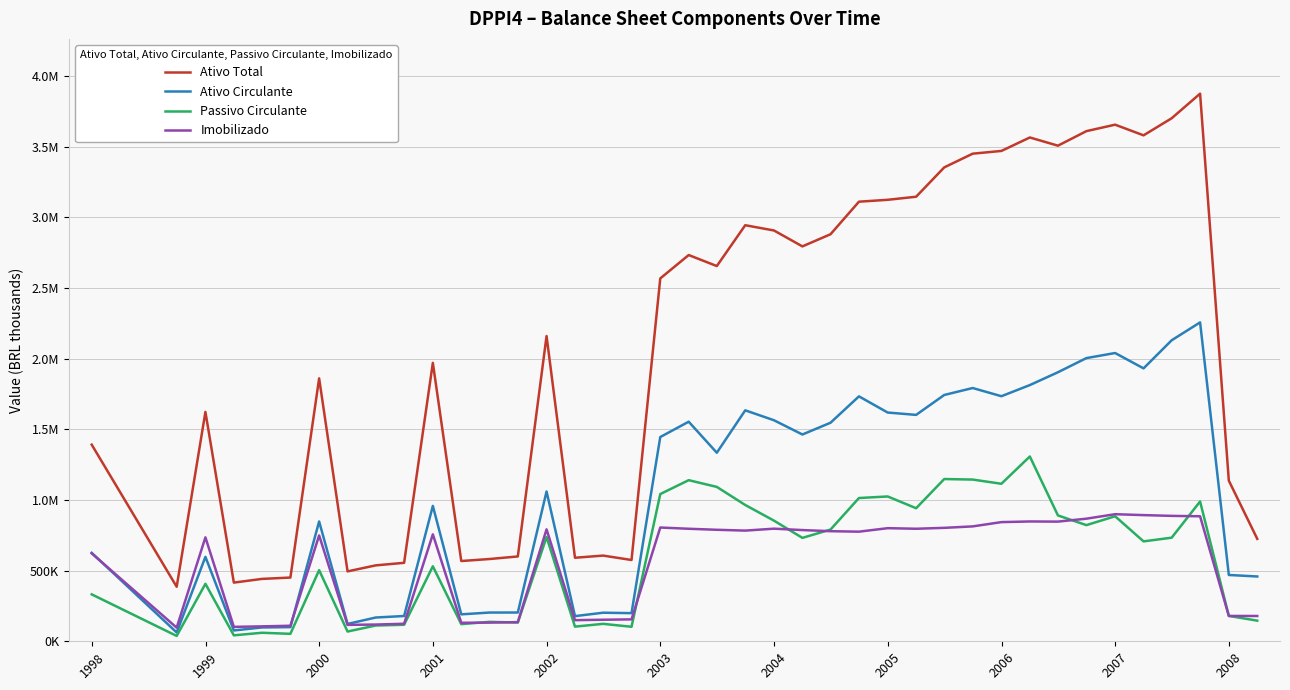

Does the chart display data point markers on the line(s)?

No